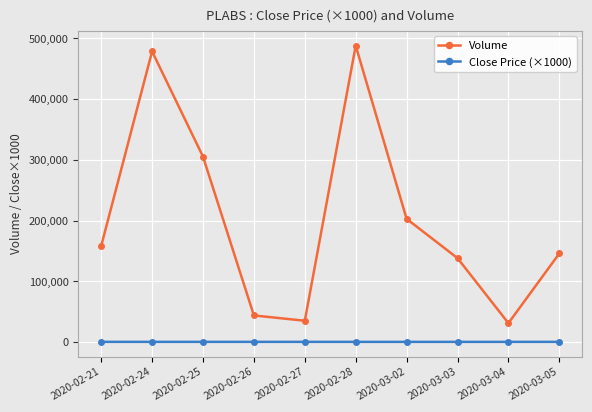

At which category is the sum across all series the highest?

2020-02-28